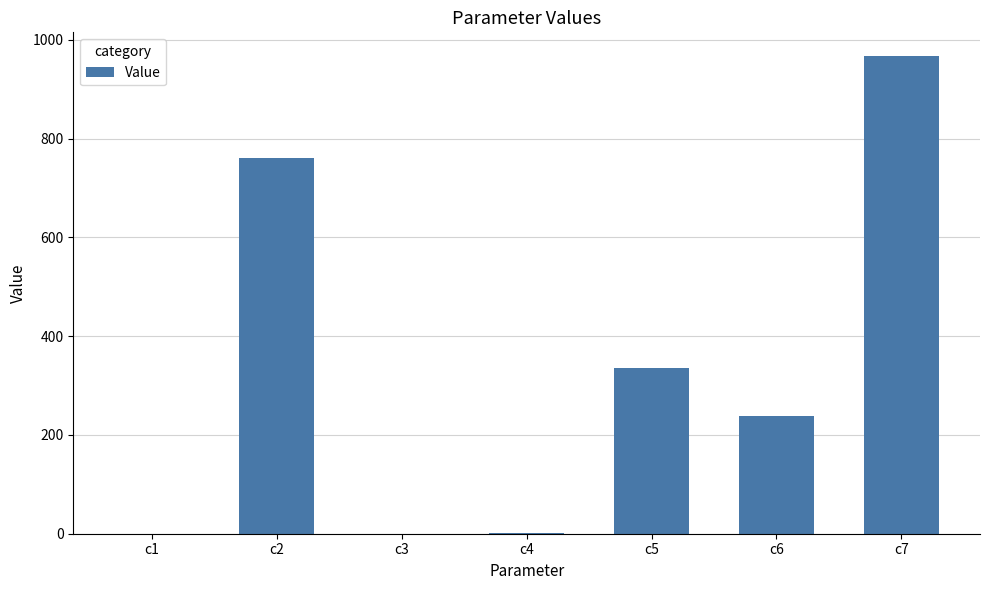

True or false: the data shows 522.9 at c5.

False